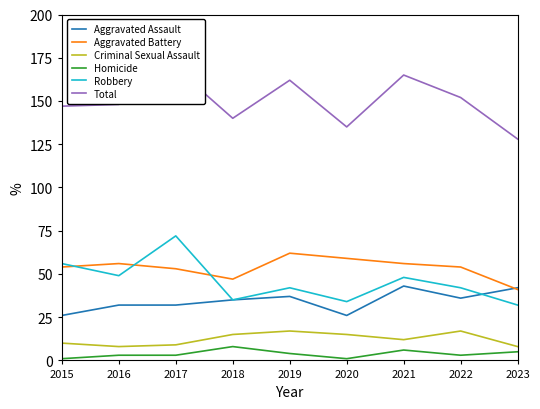

The value of Total at 2015 is 70. True or false?

False